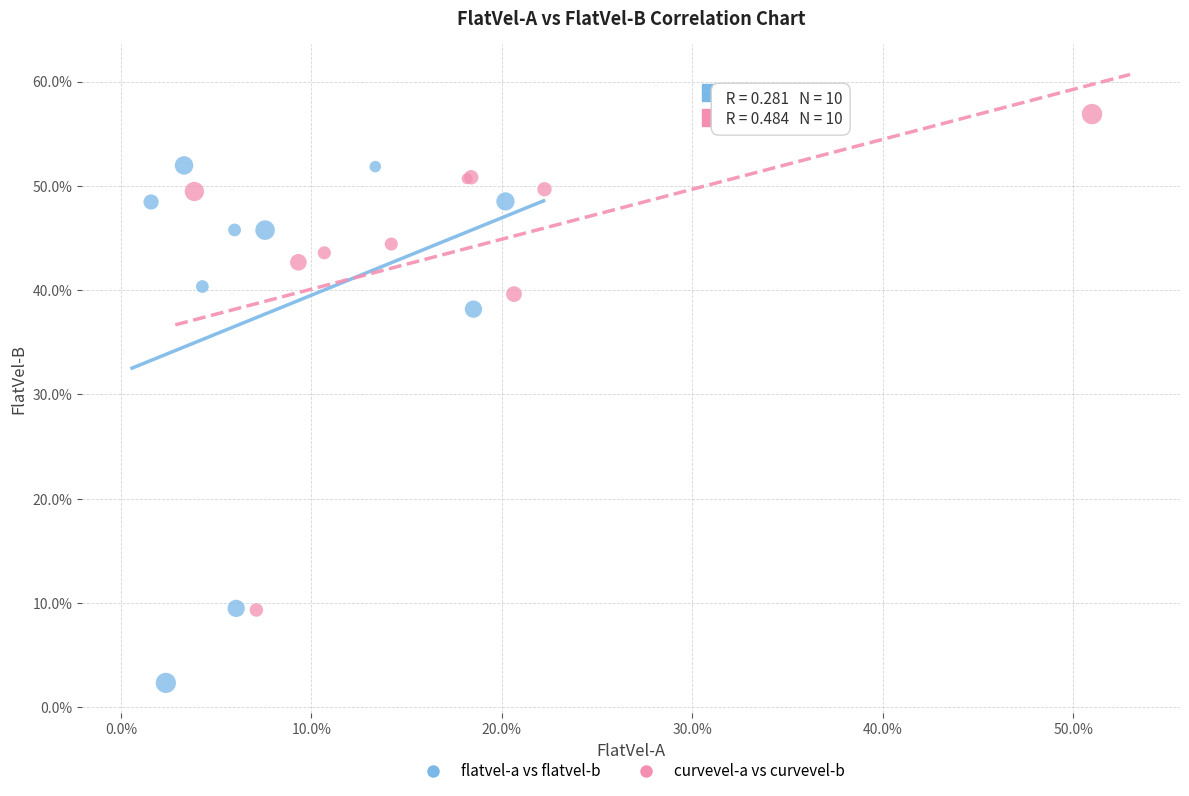

Which series contains the lowest Y value?

flatvel-a vs flatvel-b